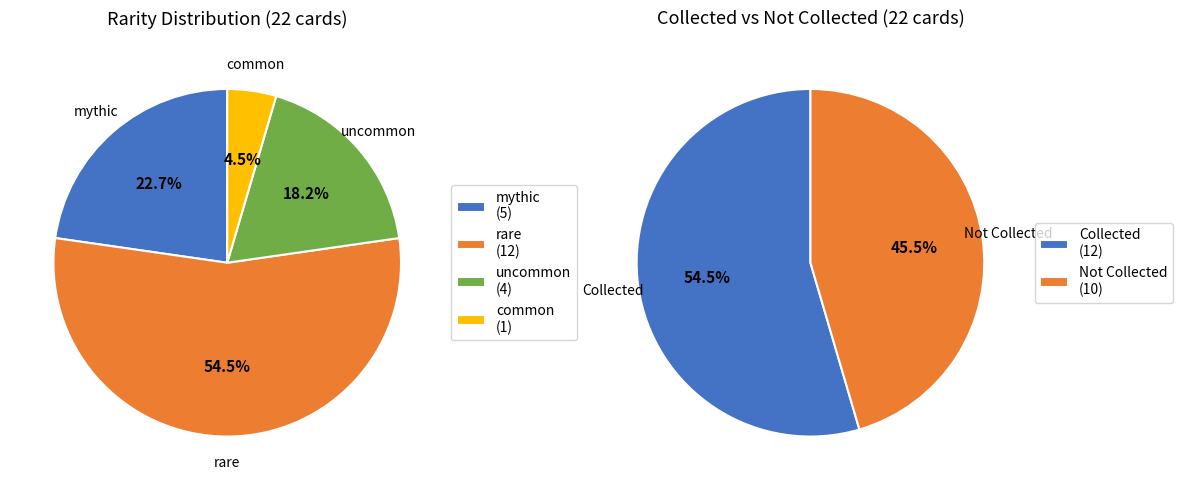

Does uncommon account for over 50% of the chart?

No